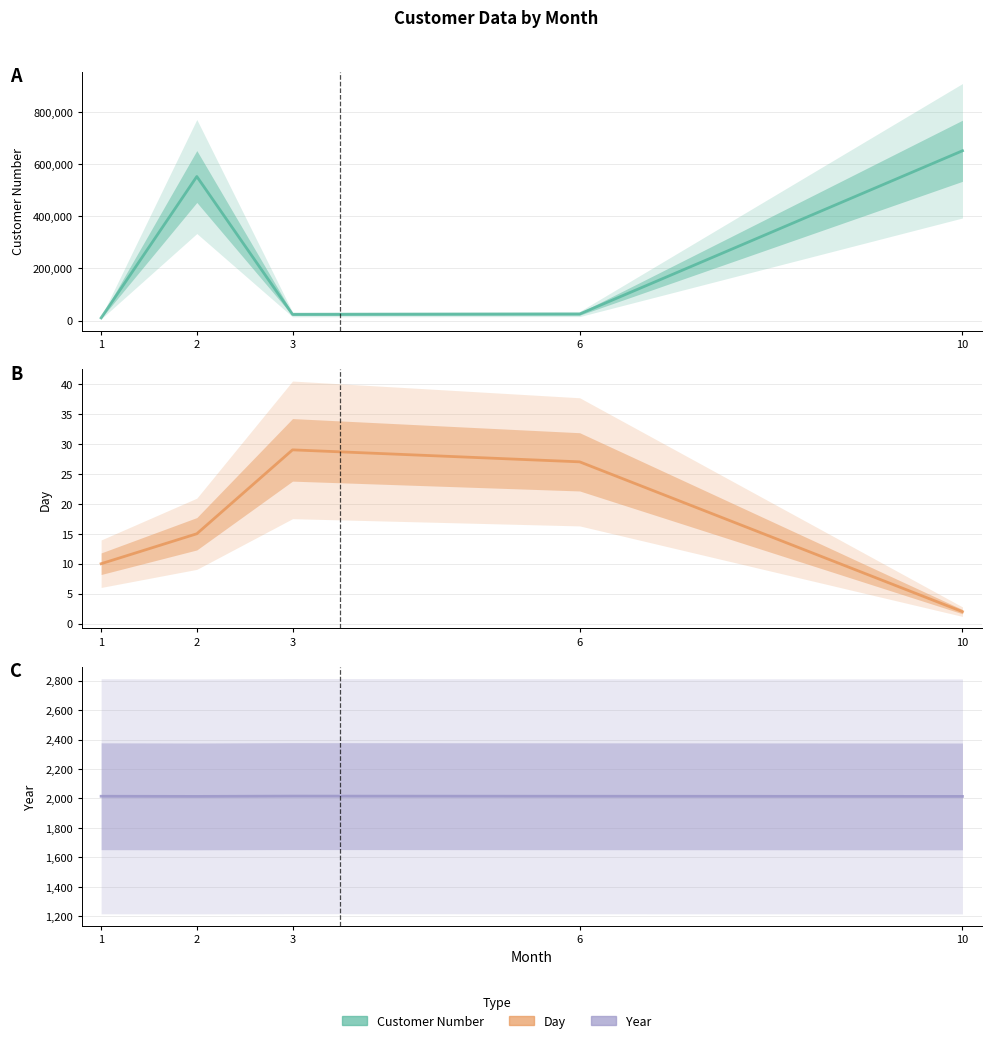

What is the average value of the Year series?

2015